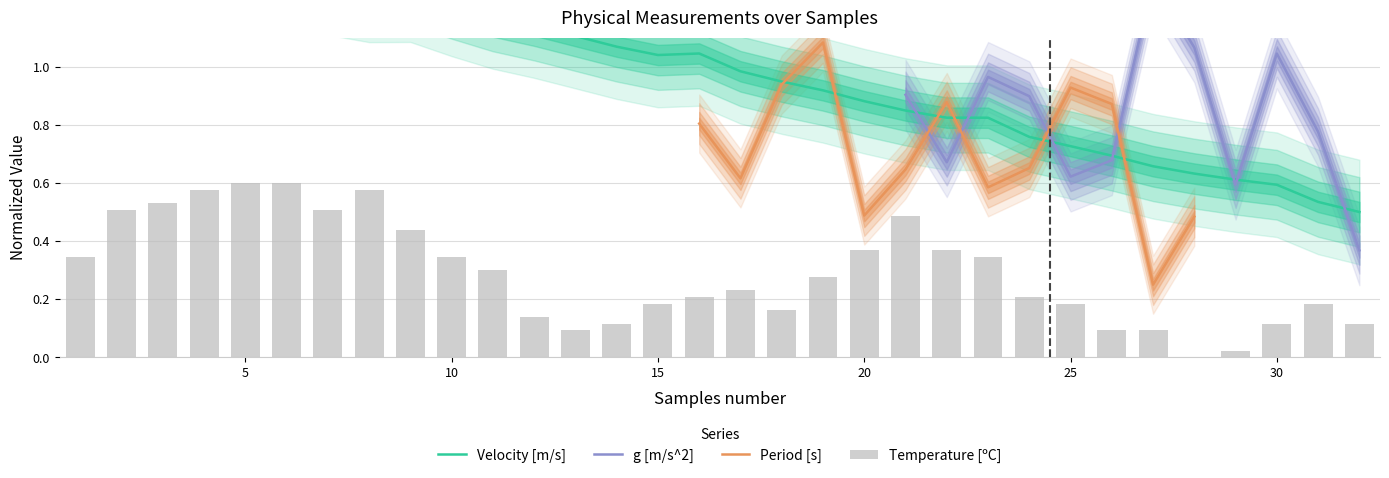

Is it true that Temperature [ºC] equals 0.1 at 1?

False